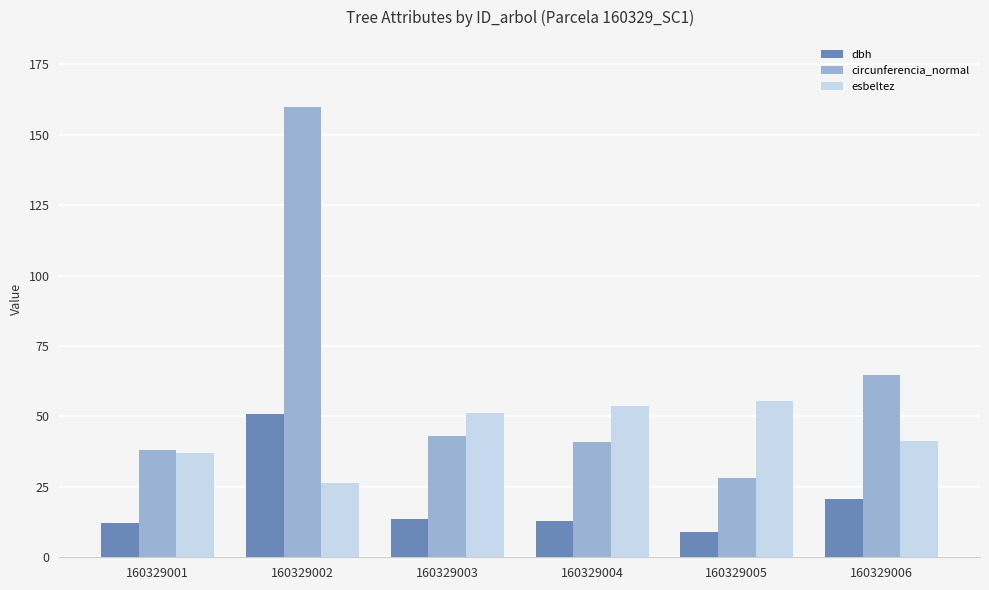

Which category has the lowest value in the dbh series?

160329005